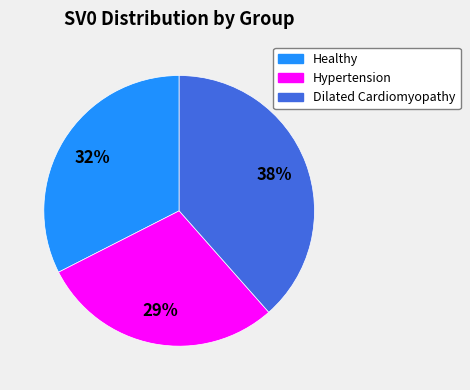

Is there any slice that represents more than half of the pie?

No